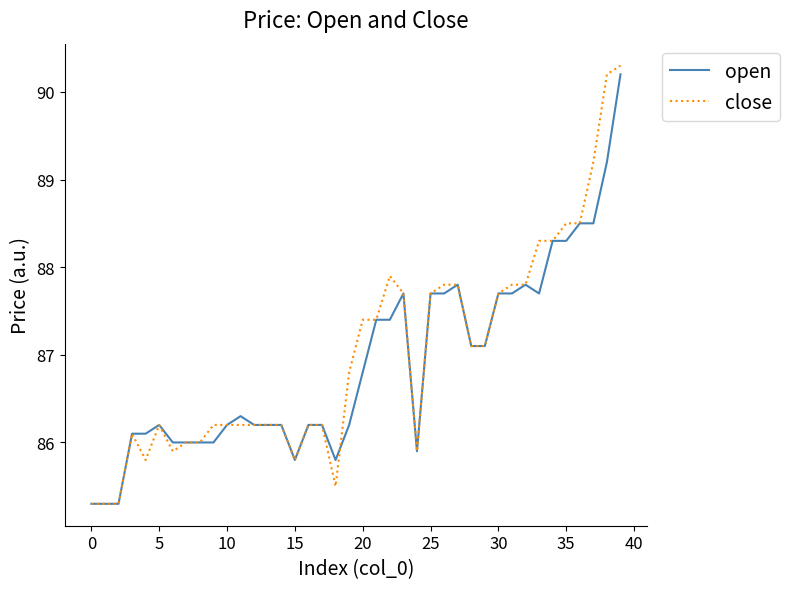

Which series has the largest total across all categories?

close